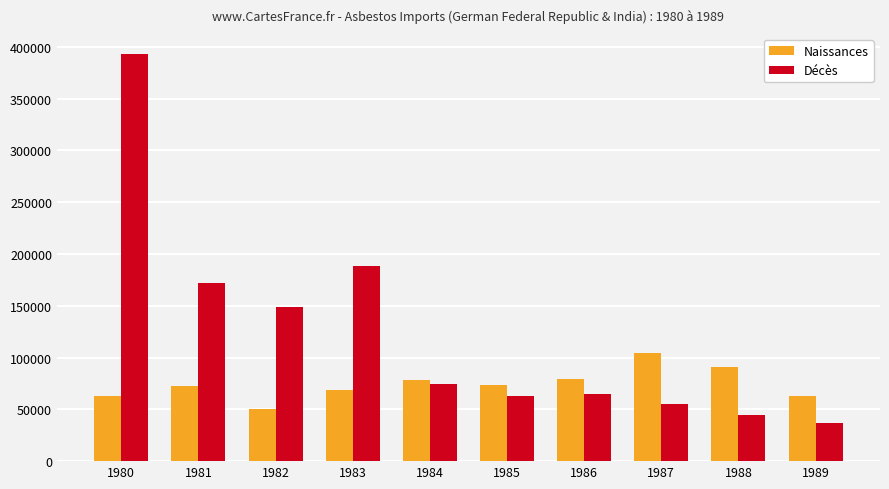

Read the Naissances value at 1984.

78075